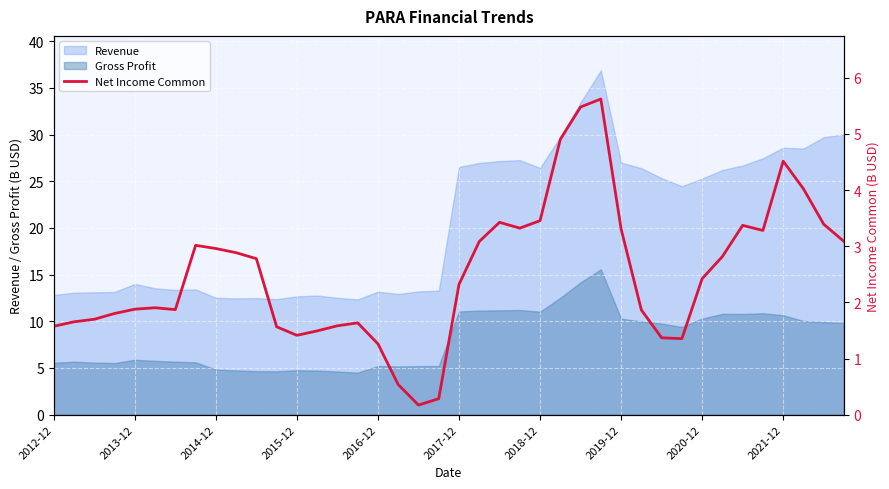

True or false: Revenue and Gross Profit cross at least once.

False